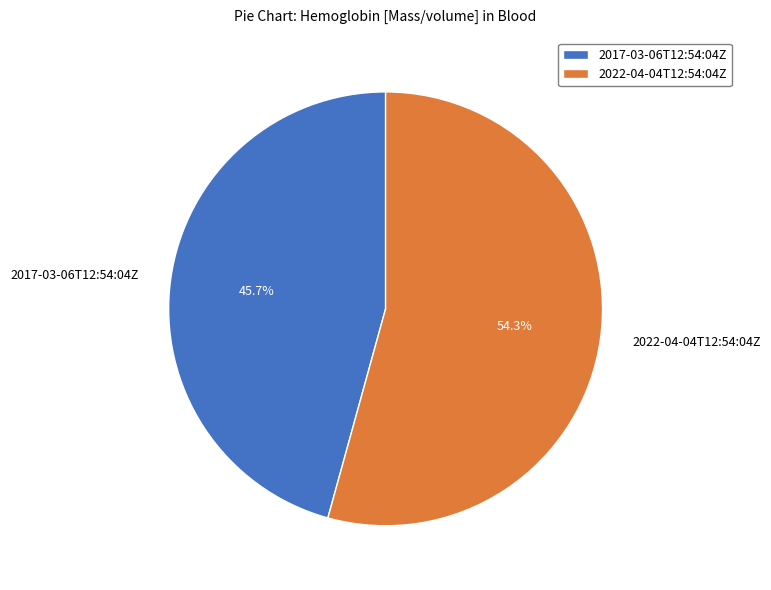

What is the ratio of the value at 2022-04-04T12:54:04Z to the value at 2017-03-06T12:54:04Z?

1.2